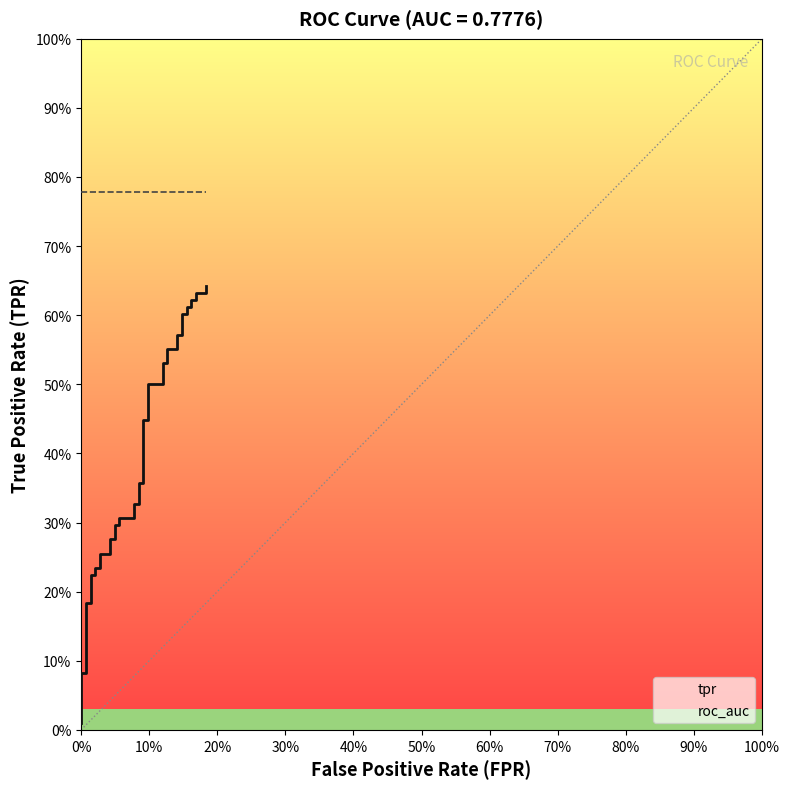

Which series has the widest spread of values?

tpr